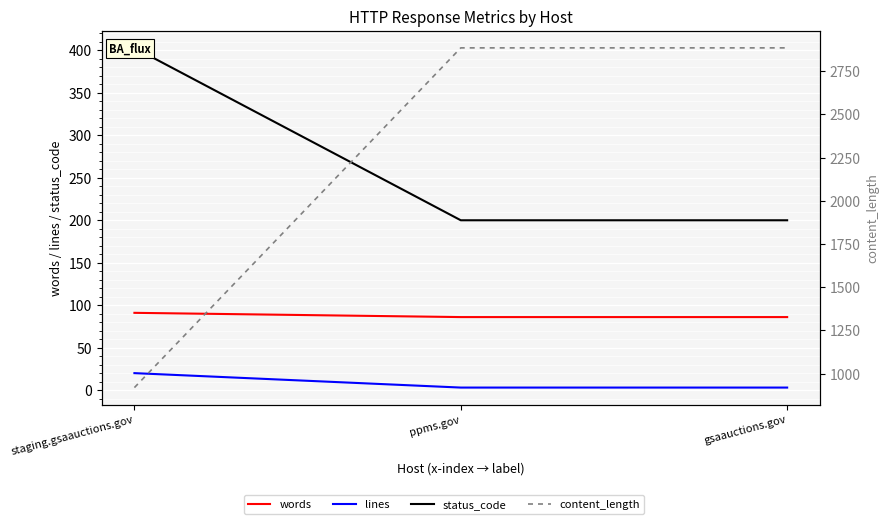

What is the difference between the maximum and minimum values in the status_code series?

203